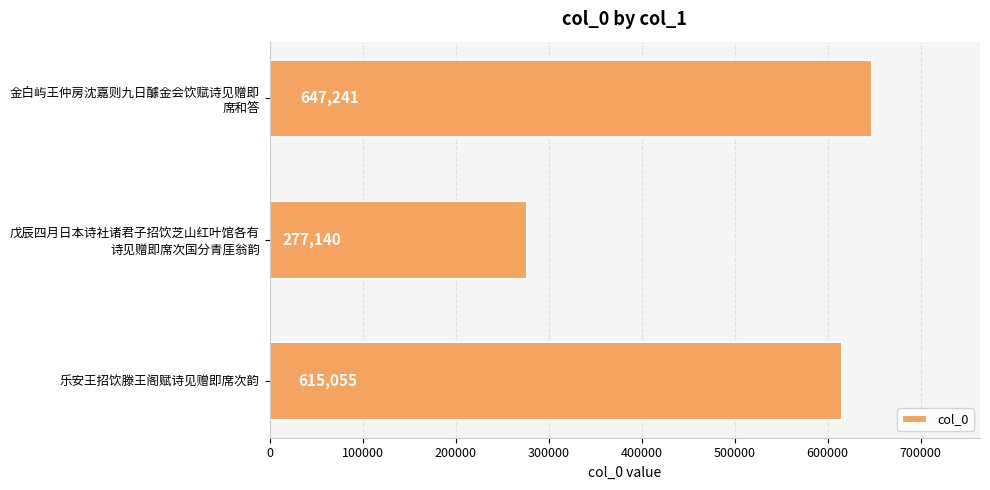

True or false: the data shows 257491 at 乐安王招饮滕王阁赋诗见赠即席次韵.

False